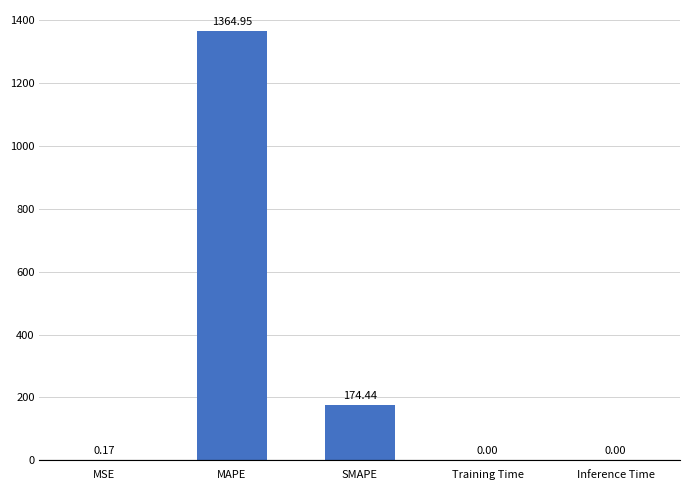

What is the sum of all values?

1539.6